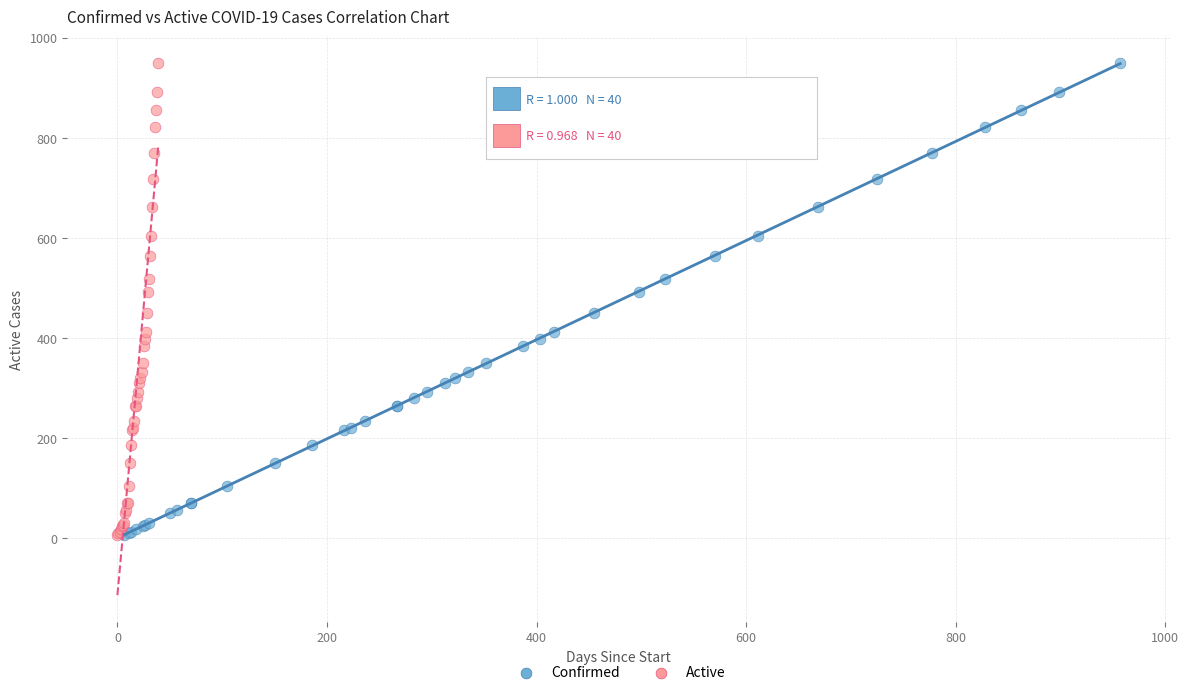

What are all the series names shown in the legend?

Confirmed, Active